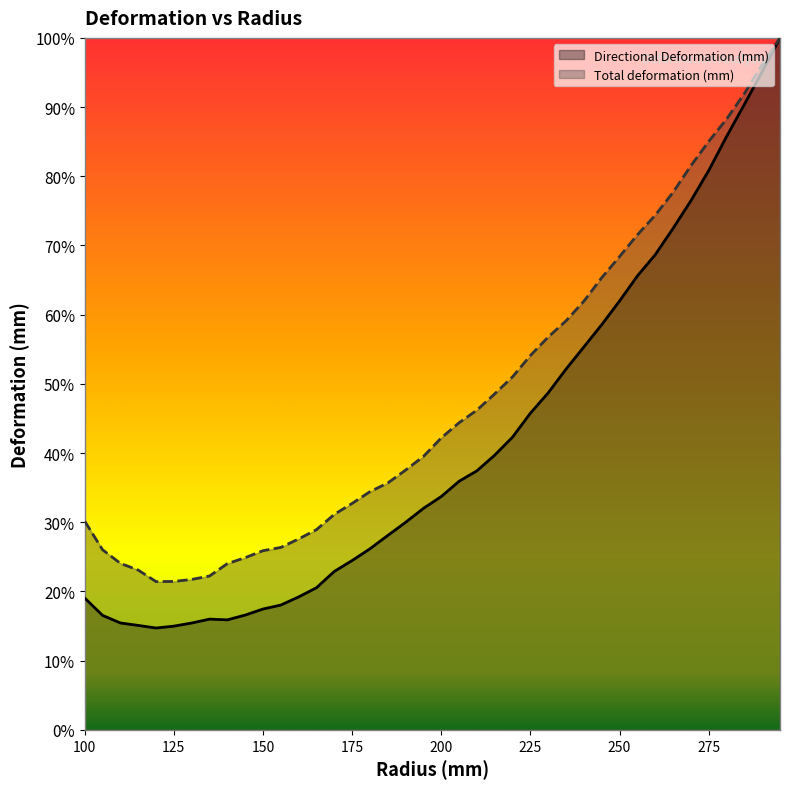

True or false: Directional Deformation (mm) has a value of 0.1 at 130.

False